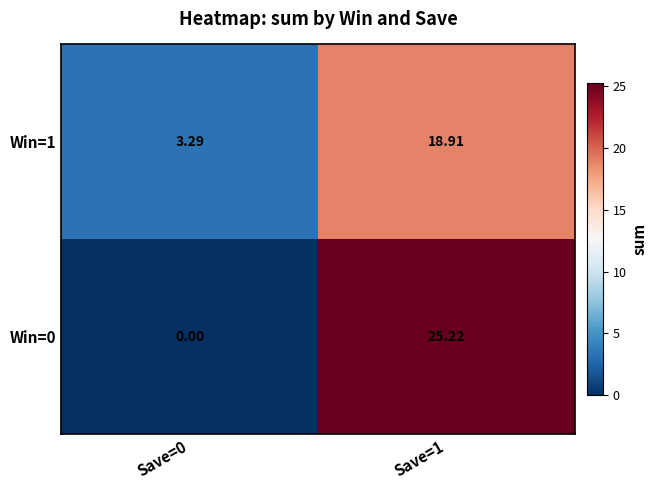

Is the value of Win=0 at Save=0 greater than the value of Win=1 at Save=0?

No